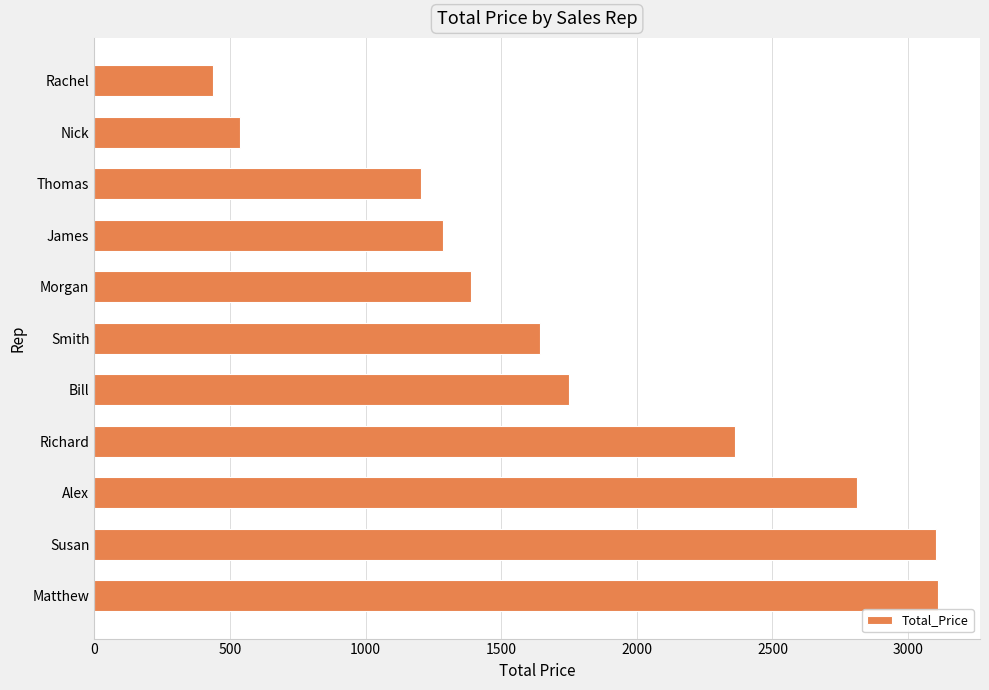

What is the sum of the values at Bill and Alex?

4562.1